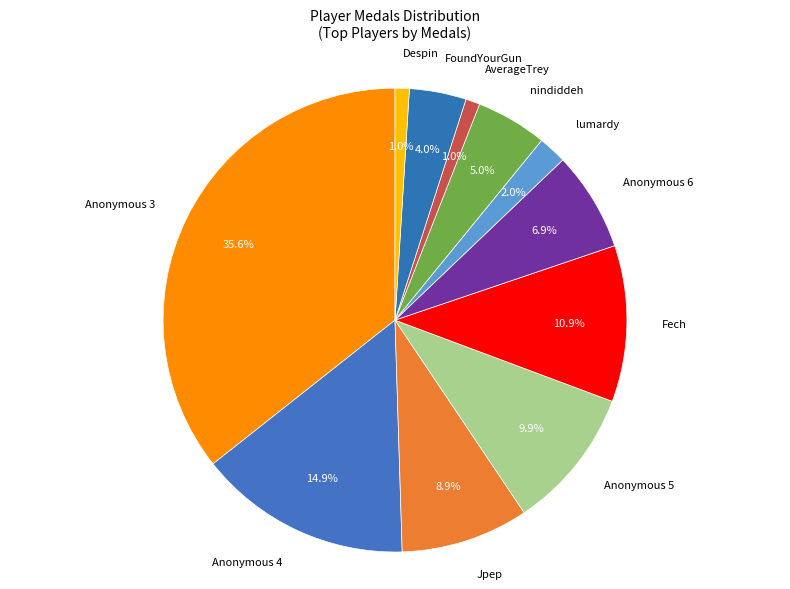

How many slices are in this pie chart?

11